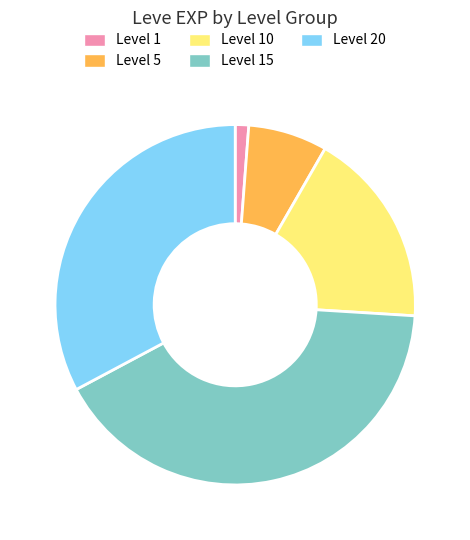

Is it true that Level 15 is 32% of the pie?

False